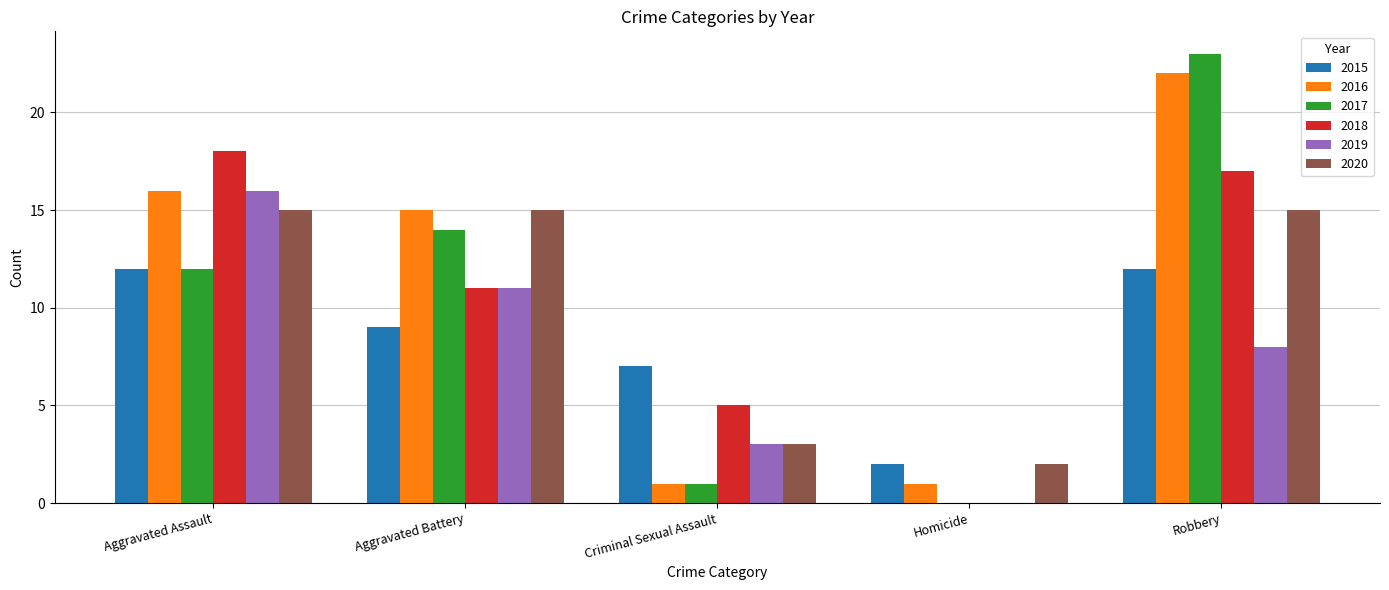

Reading right to left, transcribe all the data shown in this chart.

2015: 12	2	7	9	12
2016: 22	1	1	15	16
2017: 23	0	1	14	12
2018: 17	0	5	11	18
2019: 8	0	3	11	16
2020: 15	2	3	15	15